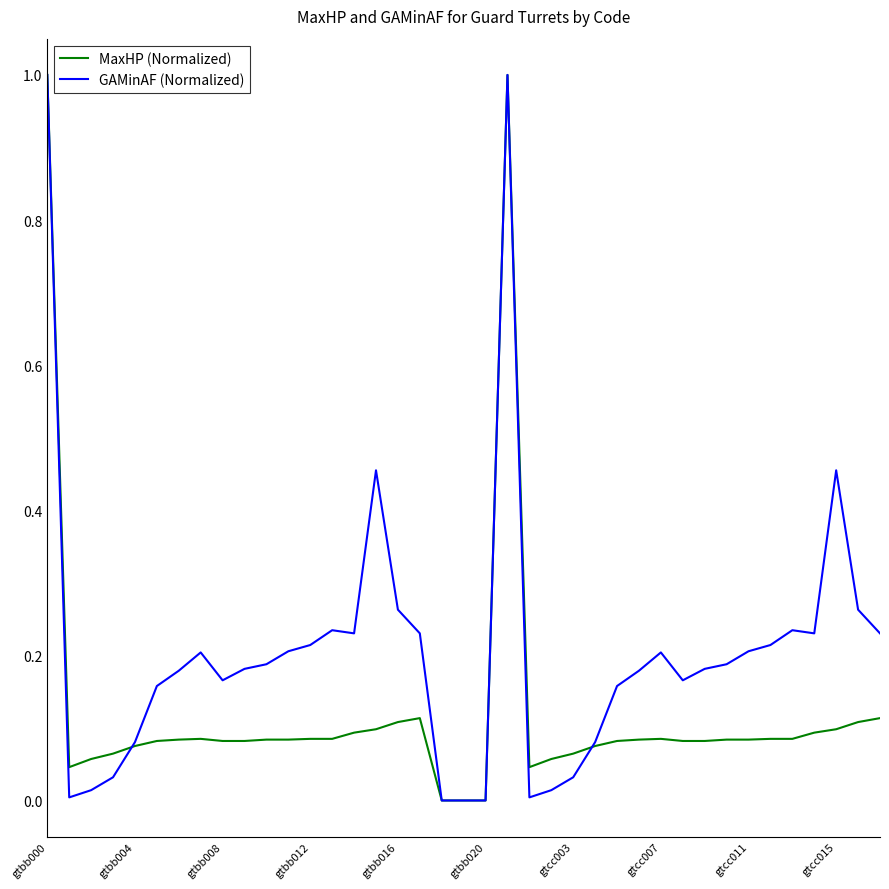

Count the number of categories in the chart.

39